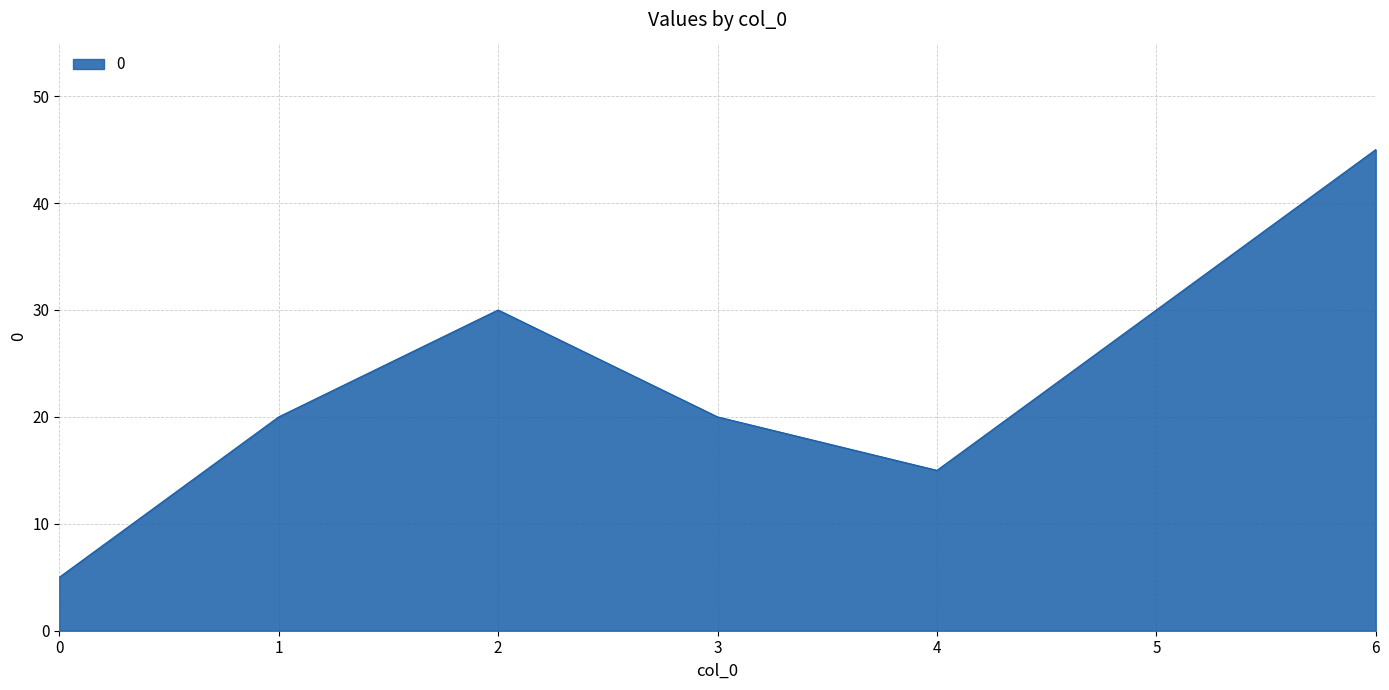

Is it true that the value at 0 is 5?

True